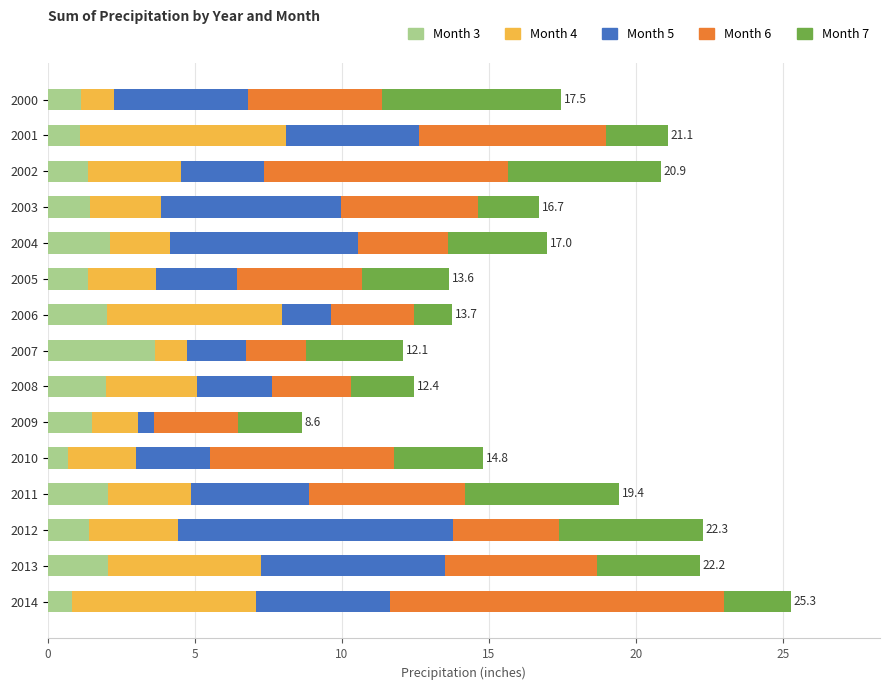

At which category is the sum across all series the highest?

2014